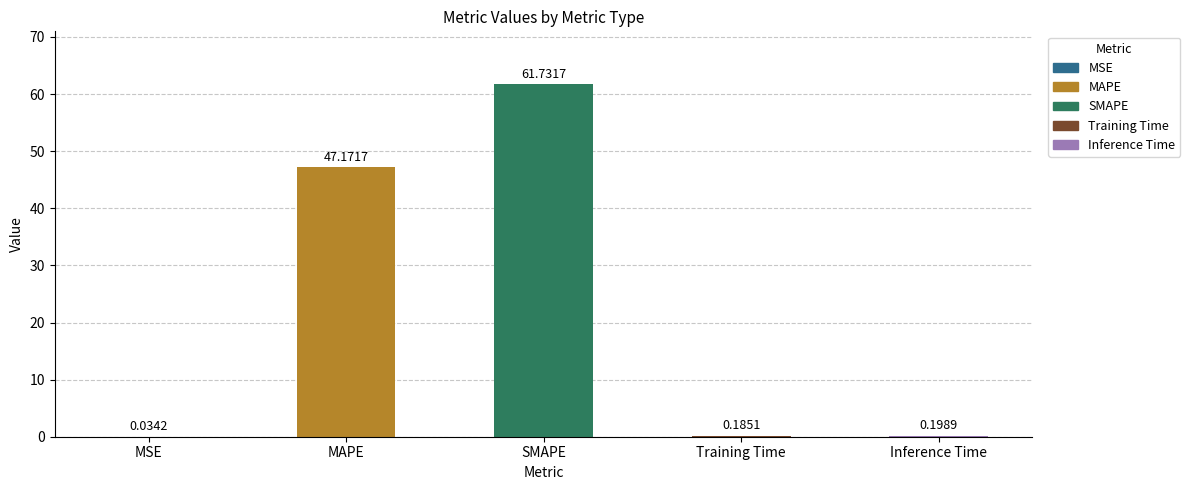

Which label corresponds to the largest value in the chart?

SMAPE